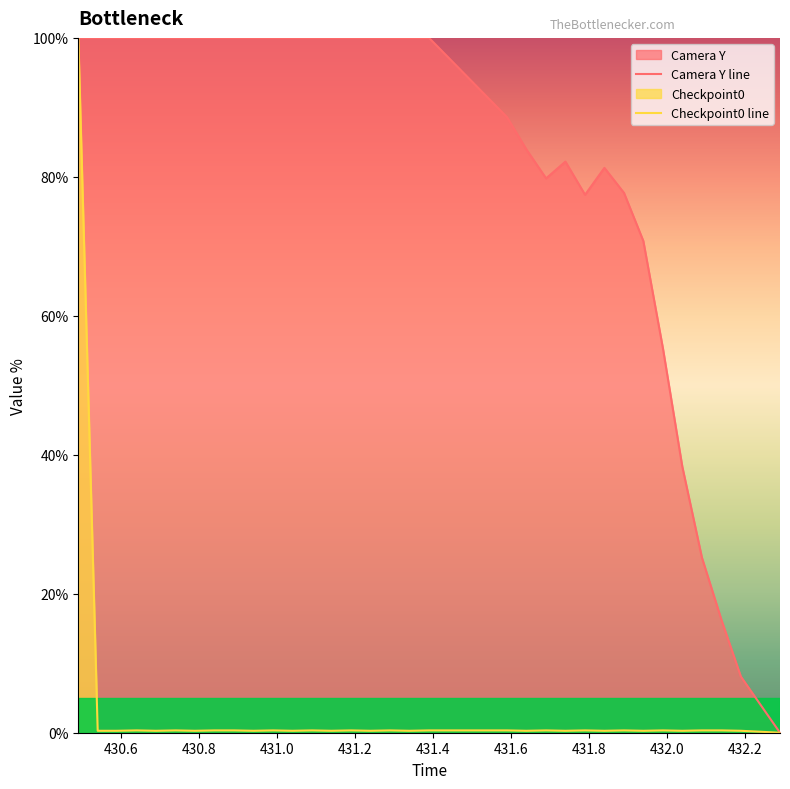

What is the difference between the maximum and minimum values in the Camera Y series?

100.0